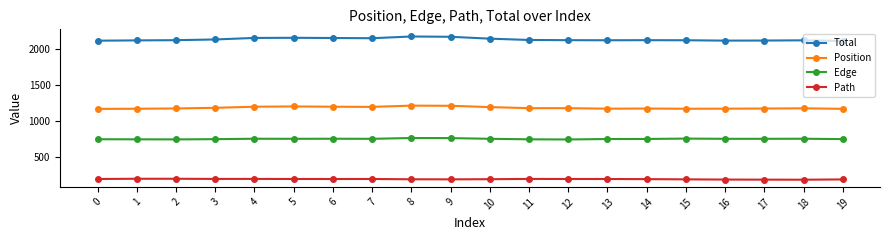

Is the value of Position at 11 greater than the value of Edge at 7?

Yes